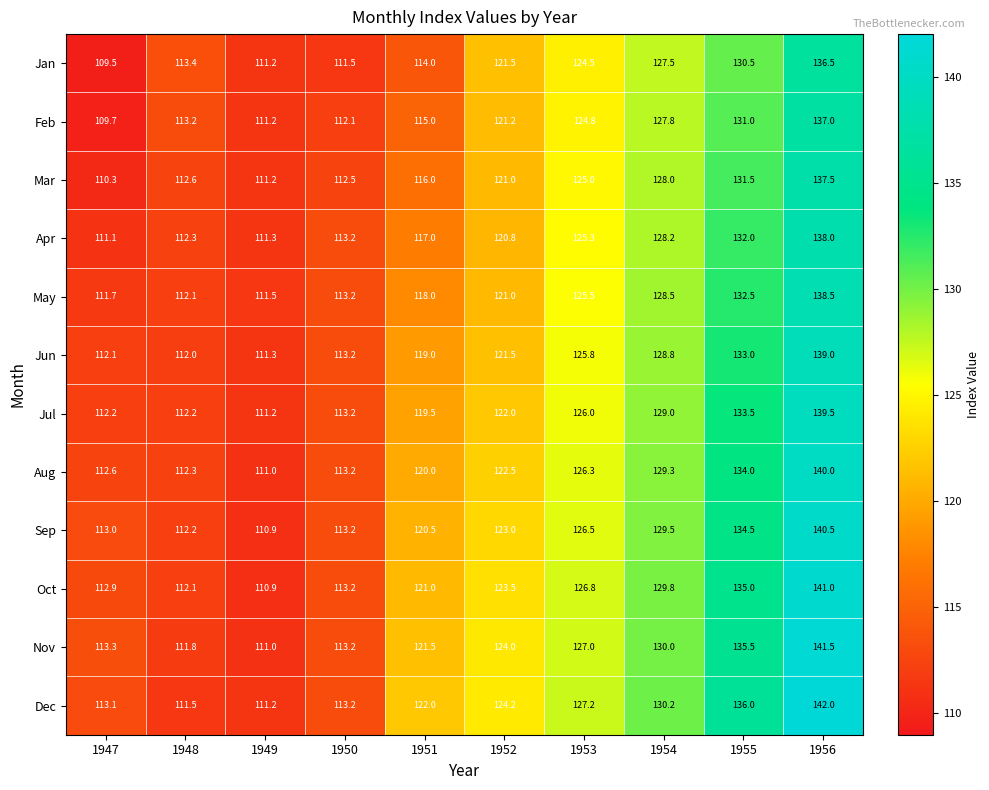

What is the total value across all series at 1951?

1423.5